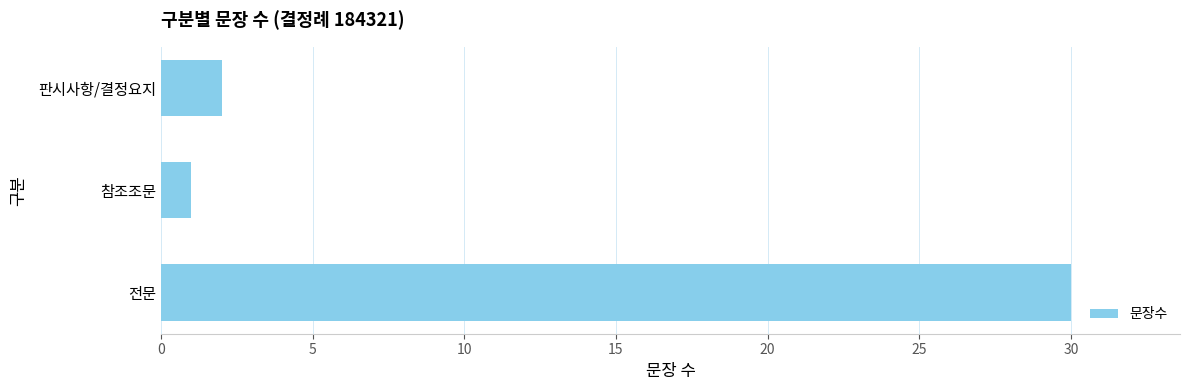

Are the bars horizontal?

Yes